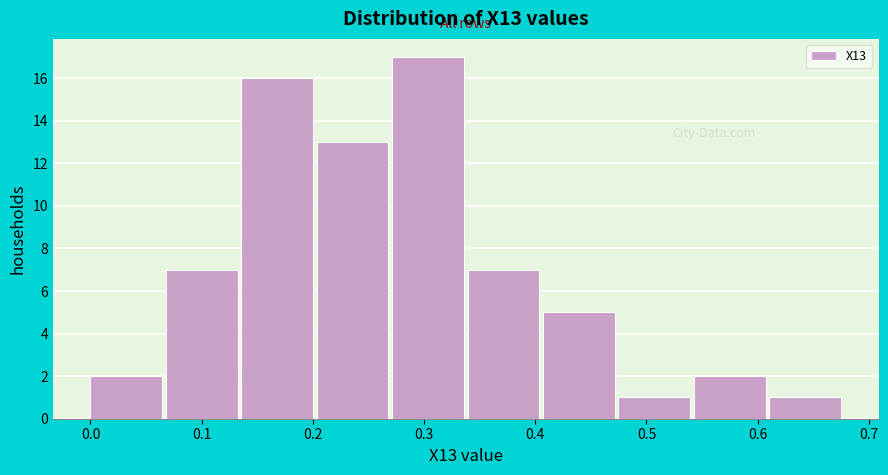

Reading left to right, transcribe this chart: for each bar, give the range it covers on the x-axis and its height. Neither the bar edges nor the heights are printed on the chart, so give them approximately, as read against the axes.

0.00 to 0.07: 2
0.07 to 0.14: 7
0.14 to 0.20: 16
0.20 to 0.27: 13
0.27 to 0.34: 17
0.34 to 0.41: 7
0.41 to 0.47: 5
0.47 to 0.54: 1
0.54 to 0.61: 2
0.61 to 0.68: 1